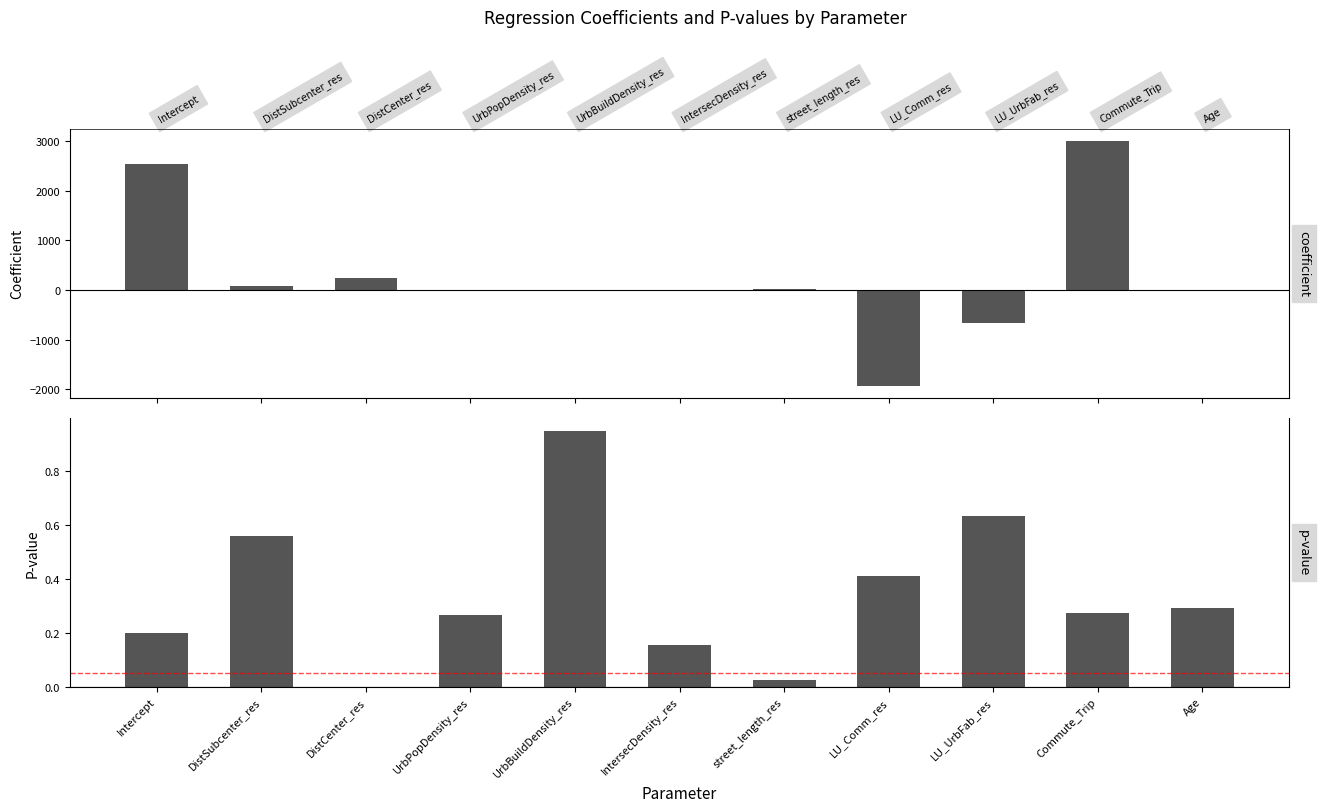

Where does the coefficient series first go above 0?

Intercept